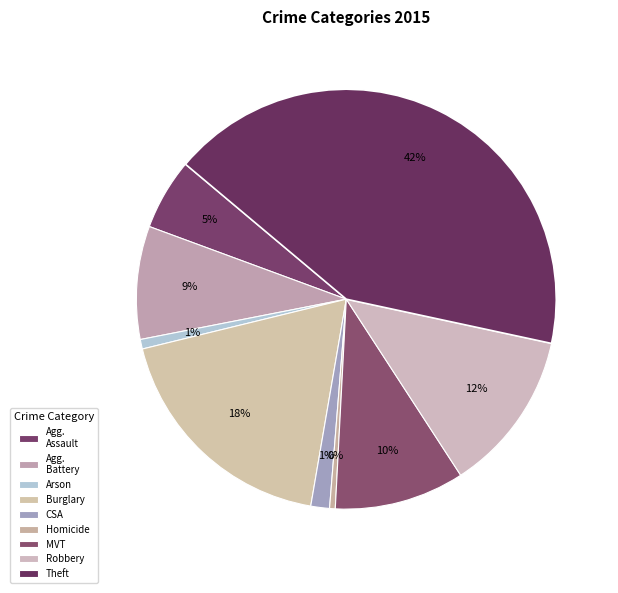

How many slices are in this pie chart?

9